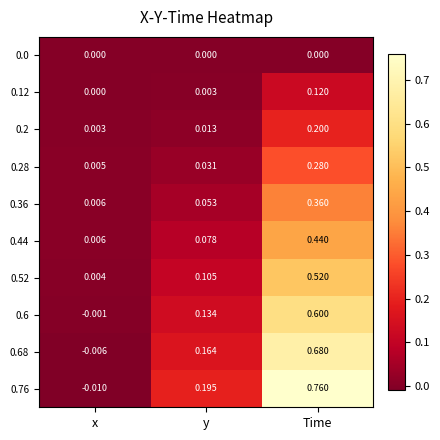

Count the number of categories in the chart.

3